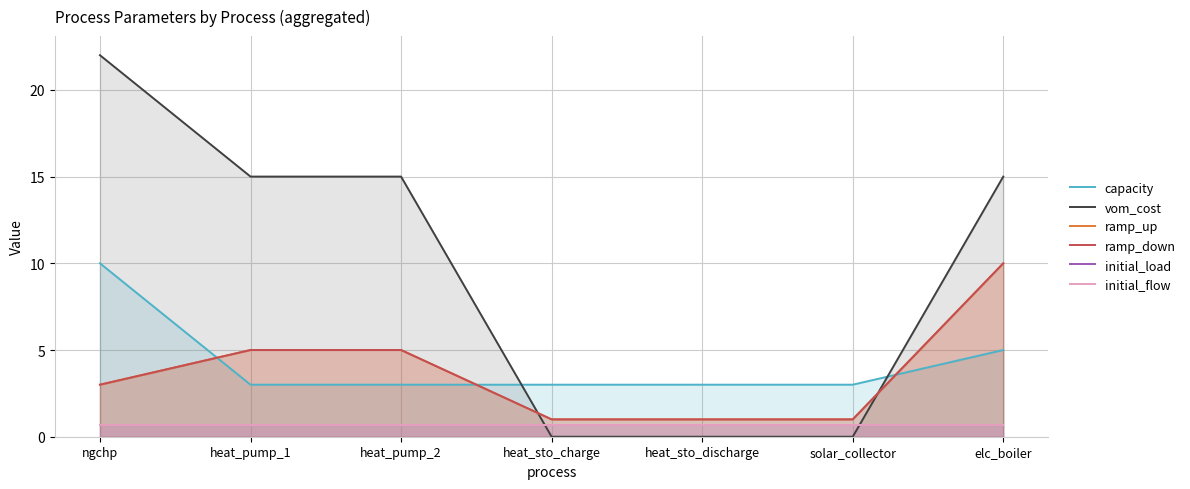

At which label does ramp_down reach its minimum?

heat_sto_charge